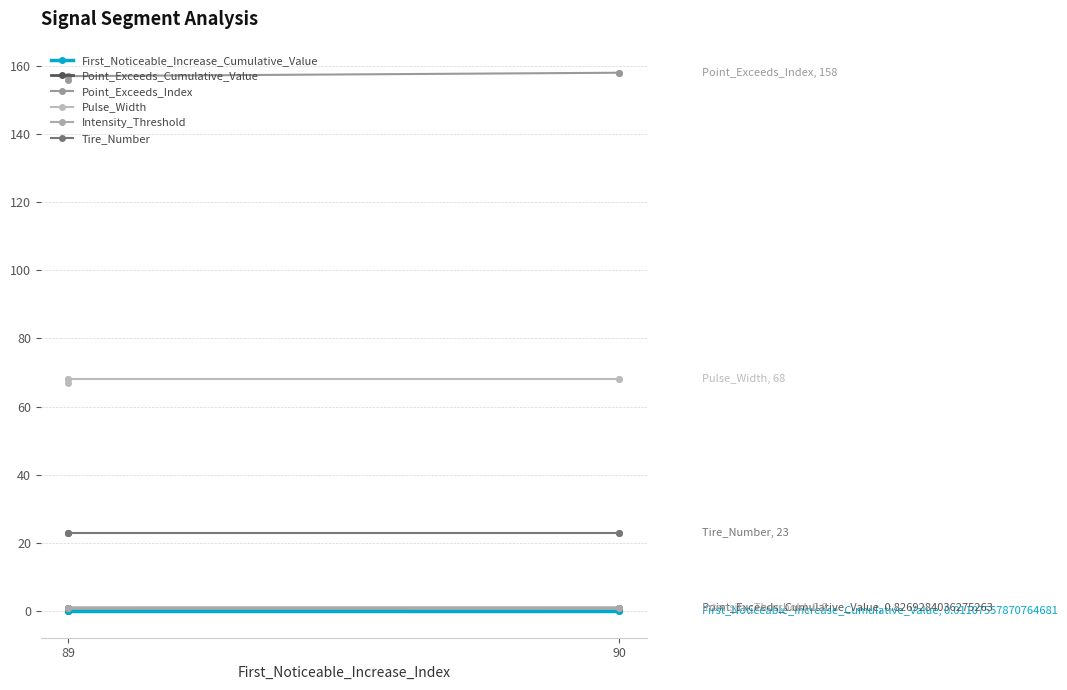

True or false: Tire_Number and Point_Exceeds_Index cross at least once.

False